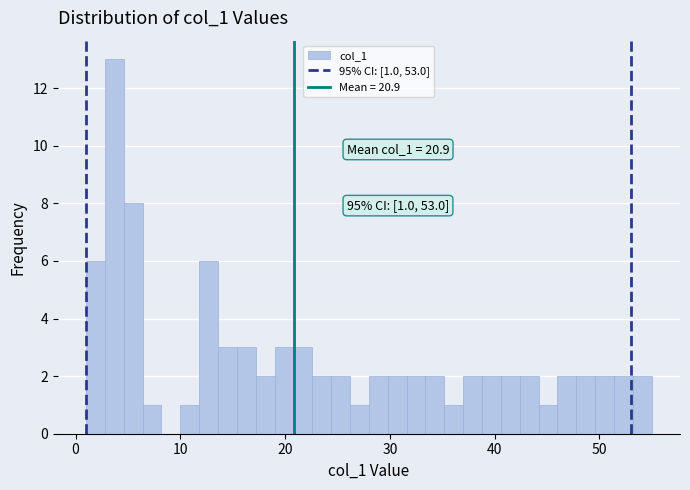

Read against the x-axis, roughly where is the centre of the tallest bar?

4